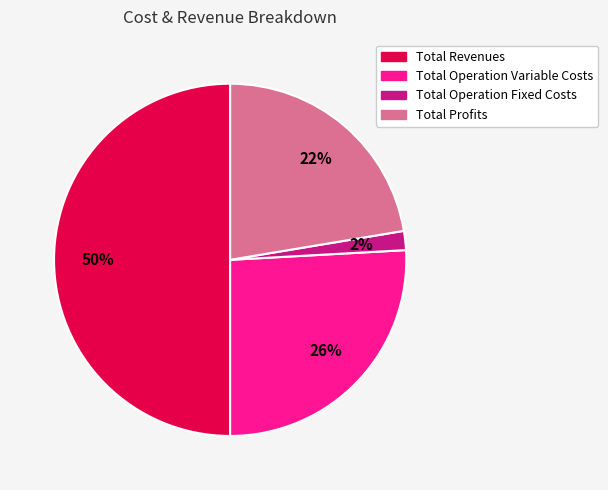

To the nearest percent, what is the average slice percentage?

25%